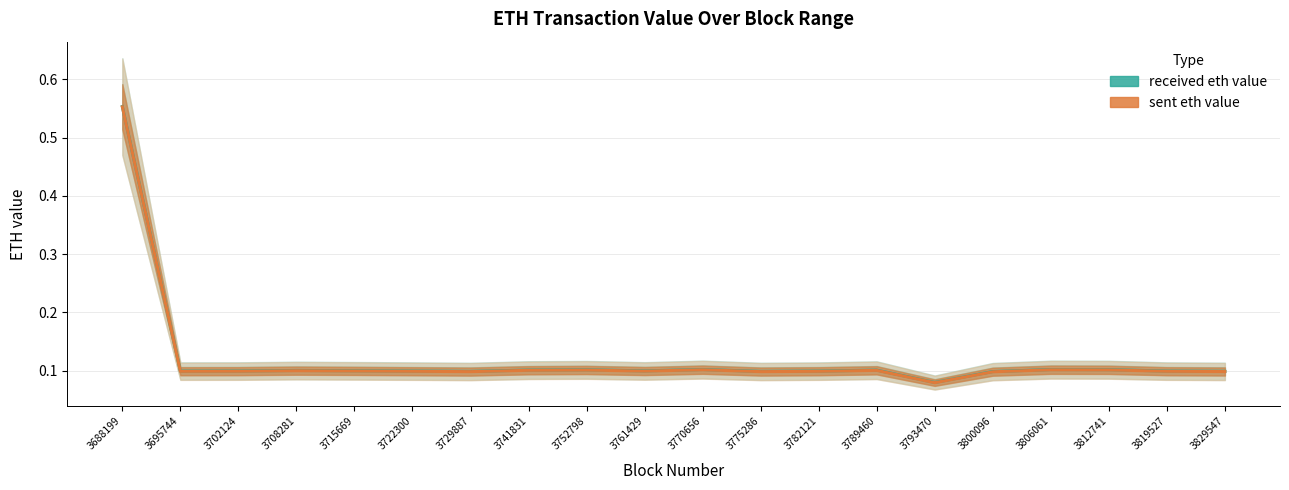

At which label is received eth value closest to 0?

3793470